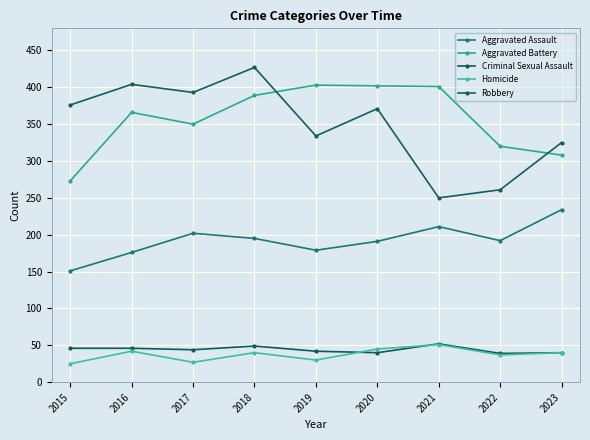

How many lines are shown in the chart?

5